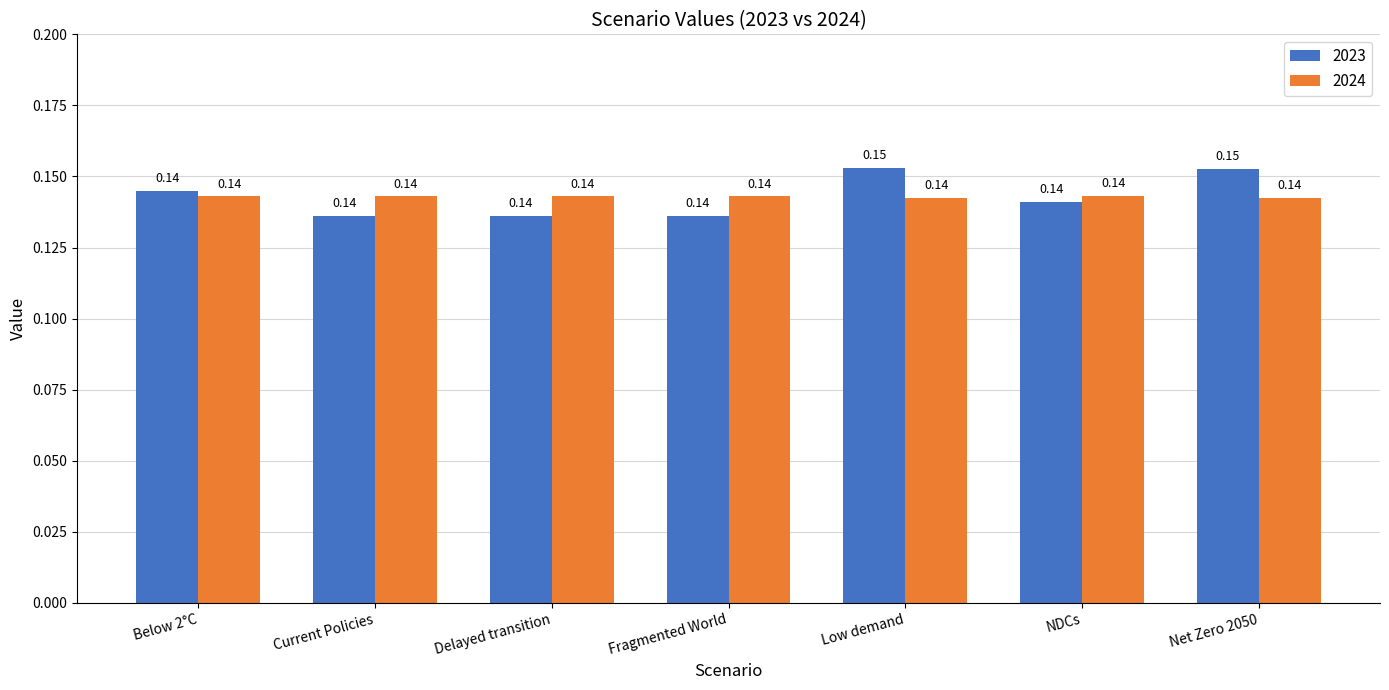

At how many categories does at least one series exceed 0?

7